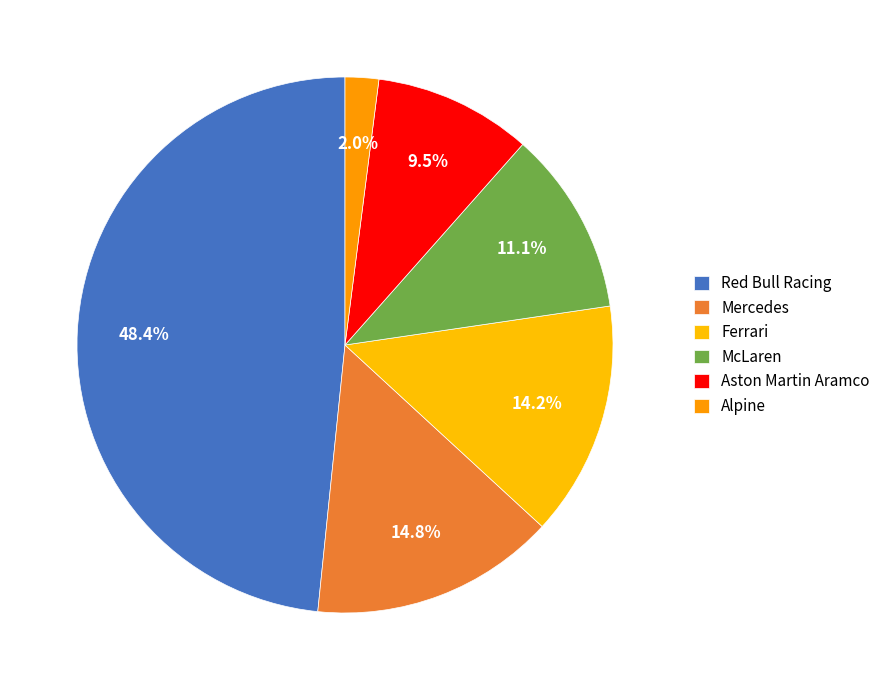

True or false: McLaren accounts for 11% of the total.

True